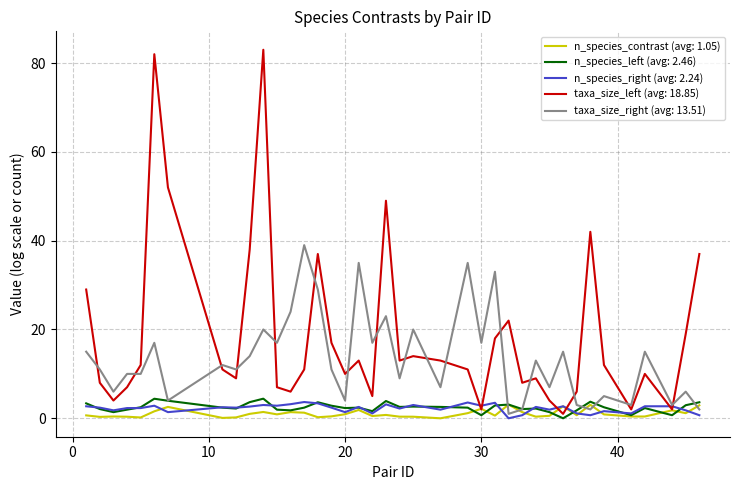

How many lines are shown in the chart?

5